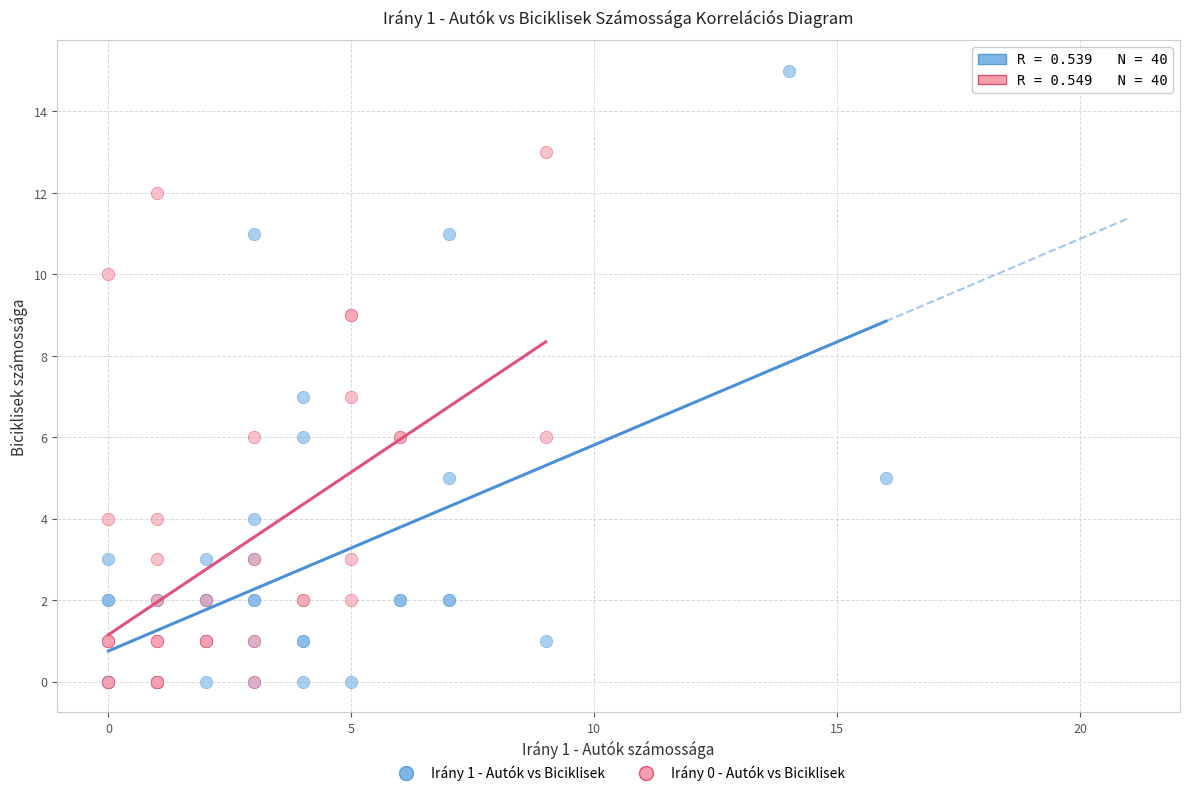

What are all the series names shown in the legend?

Irány 1 - Autók vs Biciklisek, Irány 0 - Autók vs Biciklisek